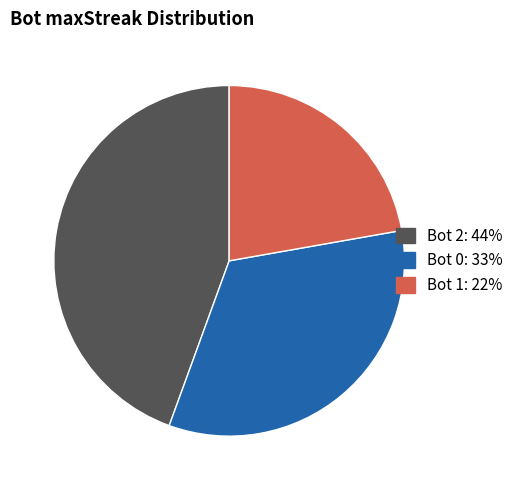

Is there any slice that represents more than half of the pie?

No